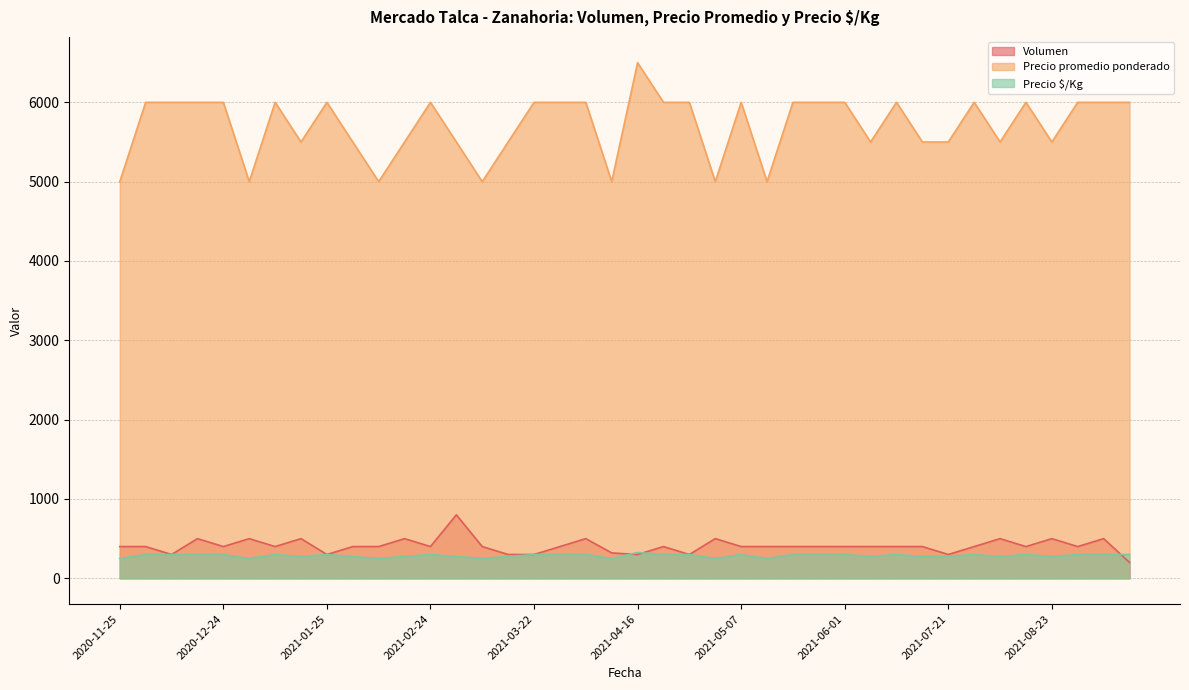

At which category is the sum across all series the highest?

2021-04-16